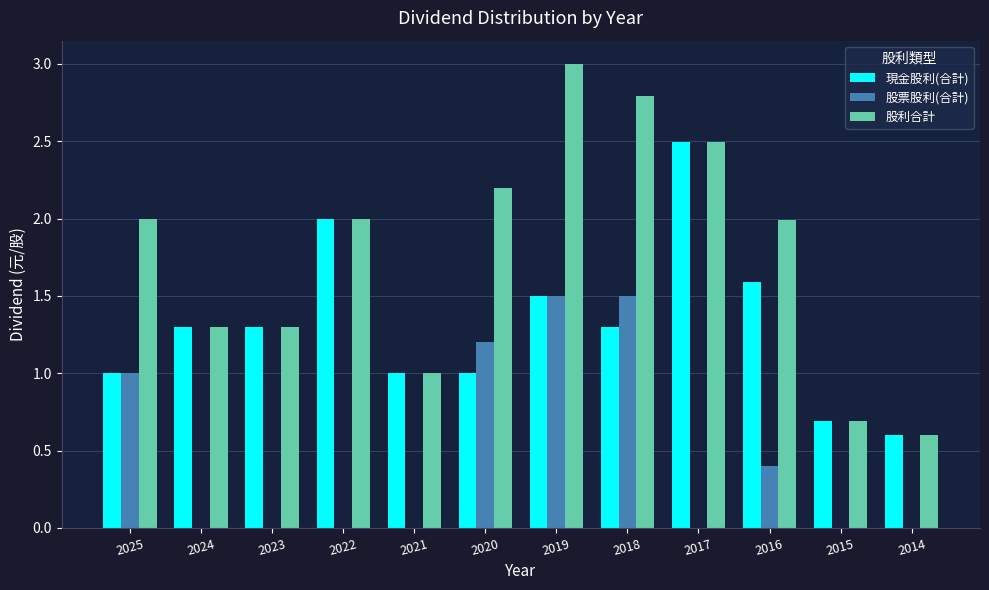

Which series has the largest total across all categories?

股利合計